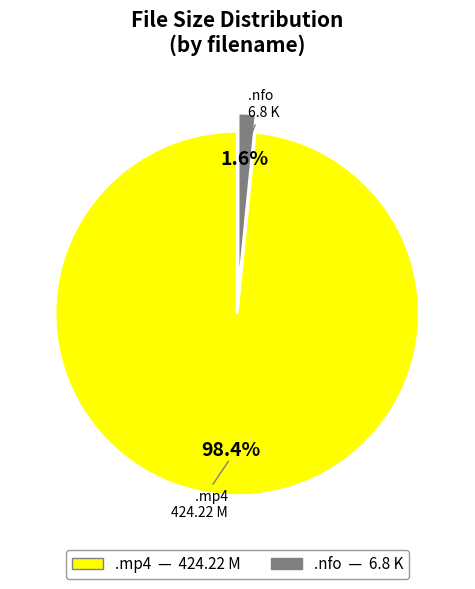

What portion of the pie excludes .nfo?

98.4%